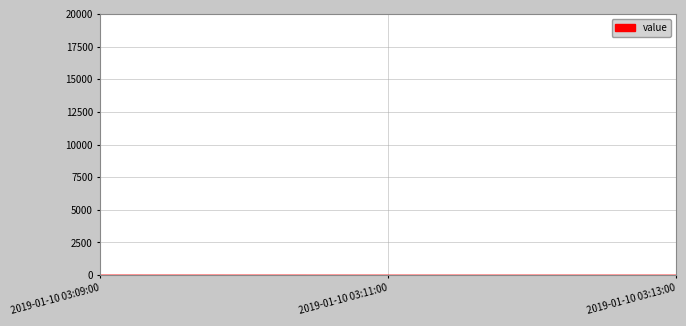

The chart shows a value of 1 at 2019-01-10 03:13:00. True or false?

True